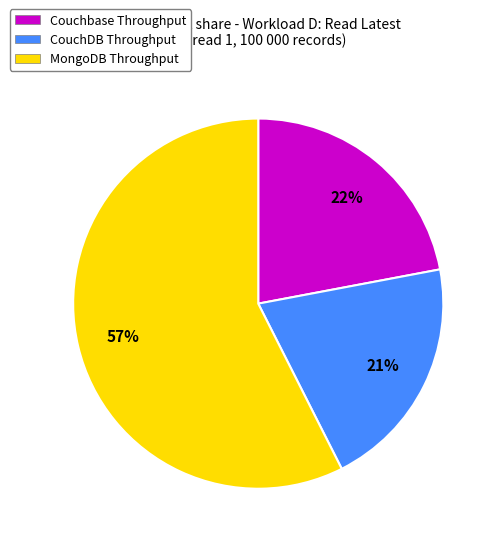

Which category accounts for the majority?

MongoDB